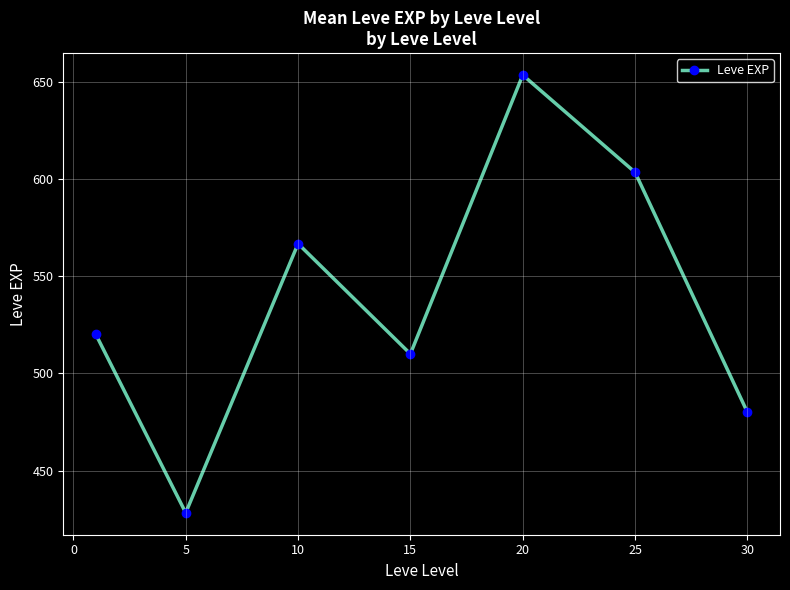

Reading left to right, transcribe all the data shown in this chart.

520.0	428.3	566.7	510.0	653.3	603.3	480.0